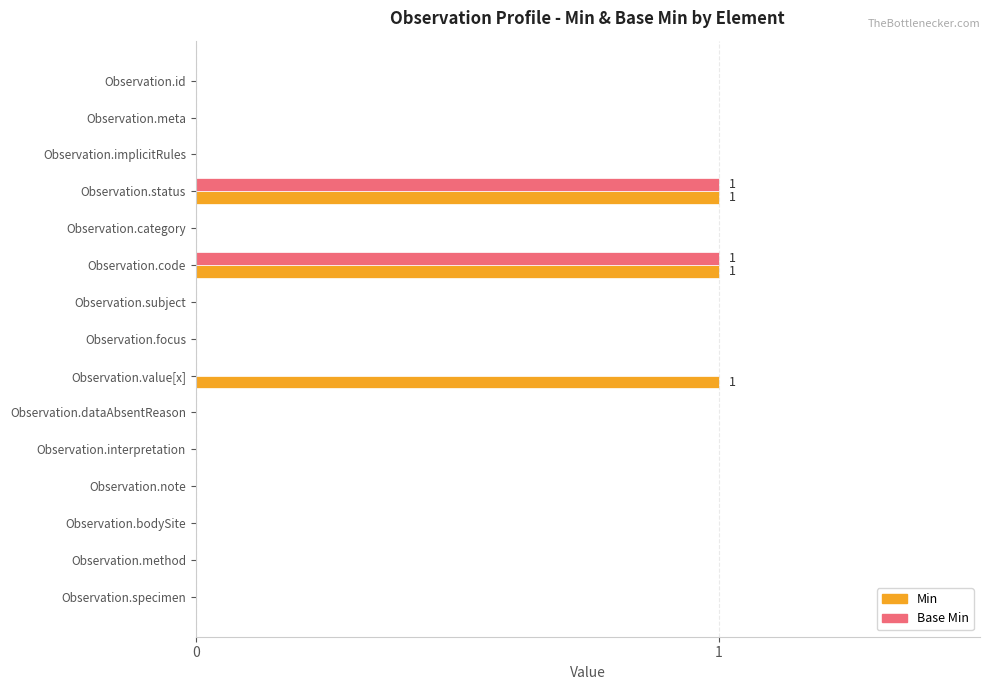

Which series has the largest total across all categories?

Min